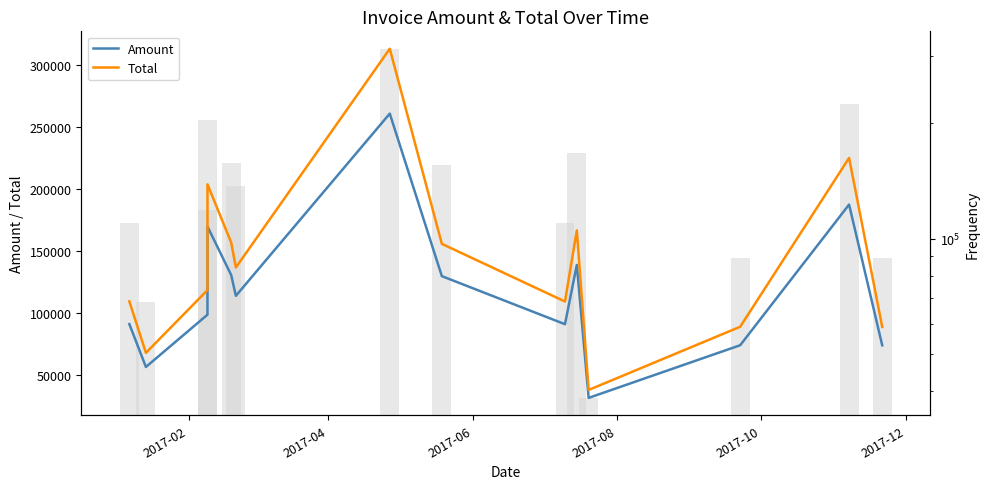

Is it true that Amount equals 150598.6 at 2017-12?

False